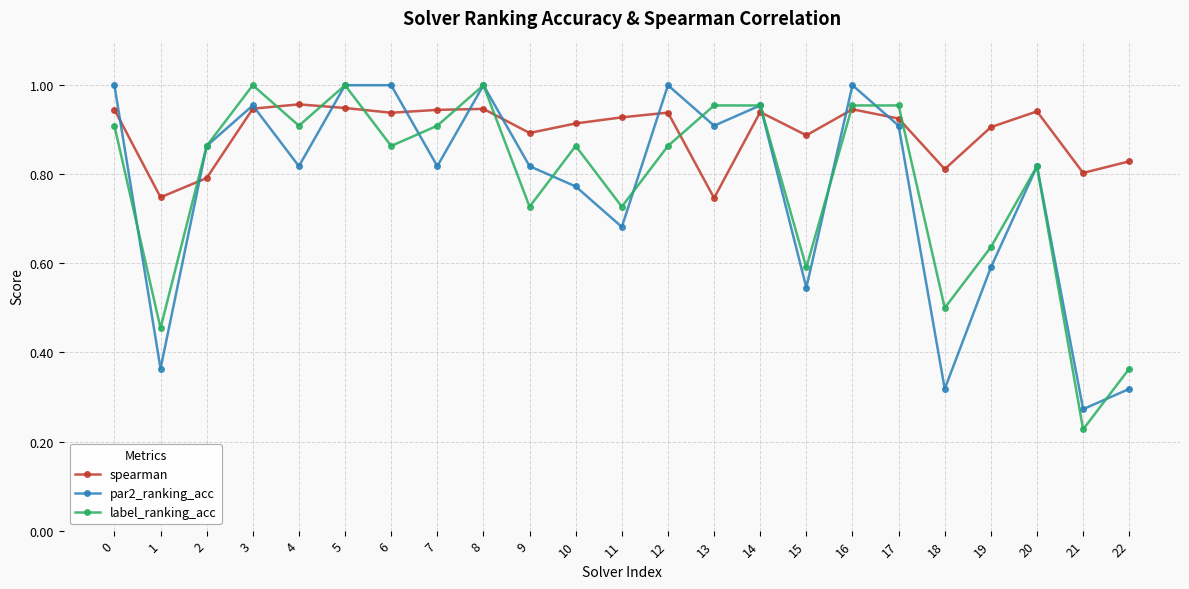

True or false: par2_ranking_acc has more than 0 interior local peaks.

True